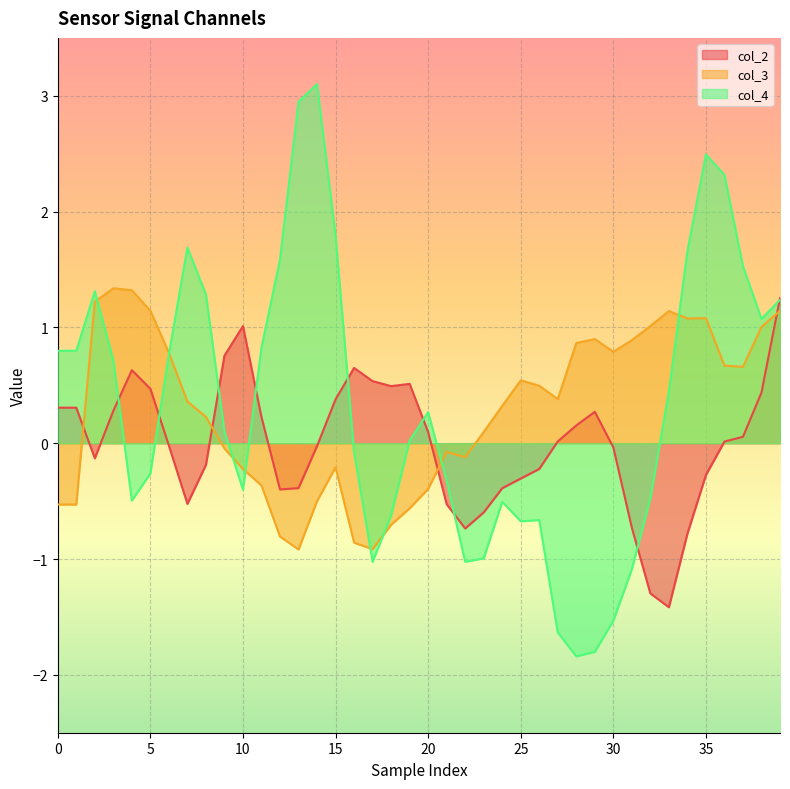

Where is the first local minimum for col_3?

13